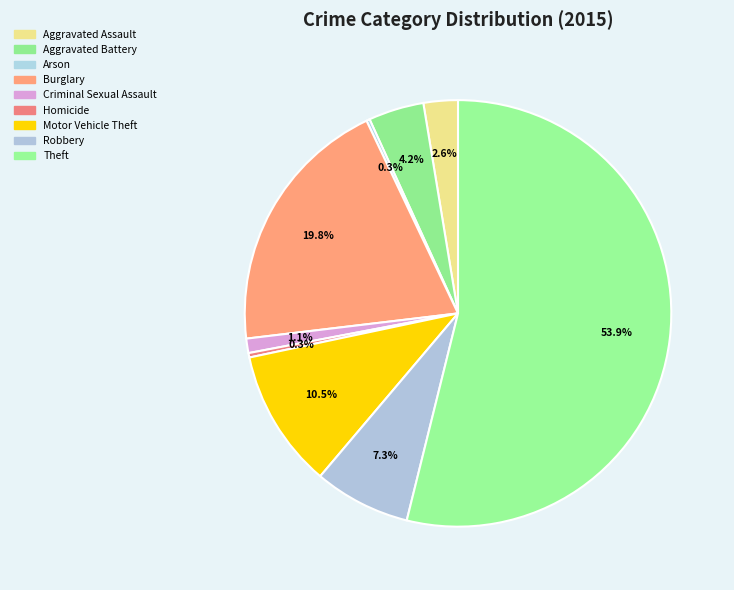

What percentage is the Aggravated Battery slice, to the nearest percent?

4%